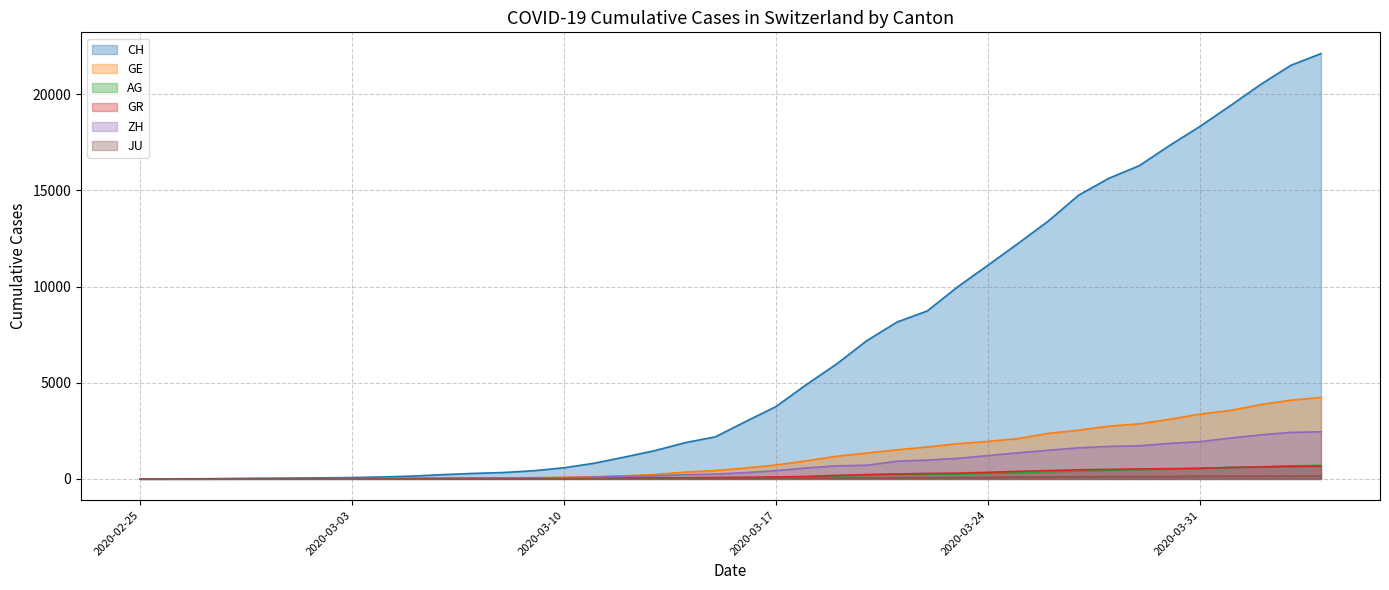

What is the value of the GE point at the 24th from the left?

1175